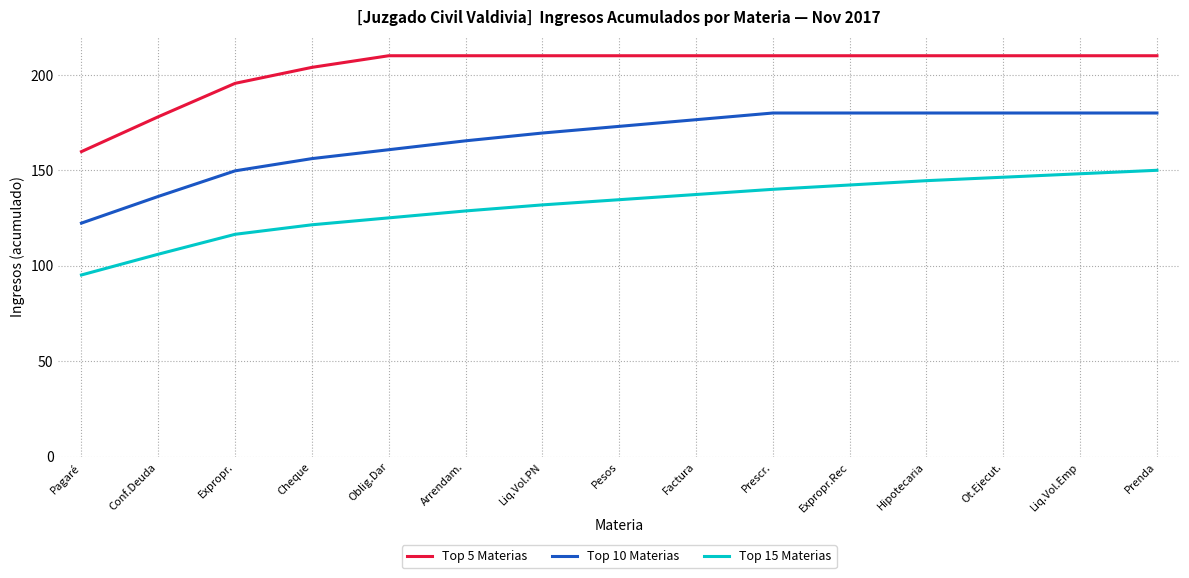

Where does the Top 10 Materias series first go above 173?

Pesos